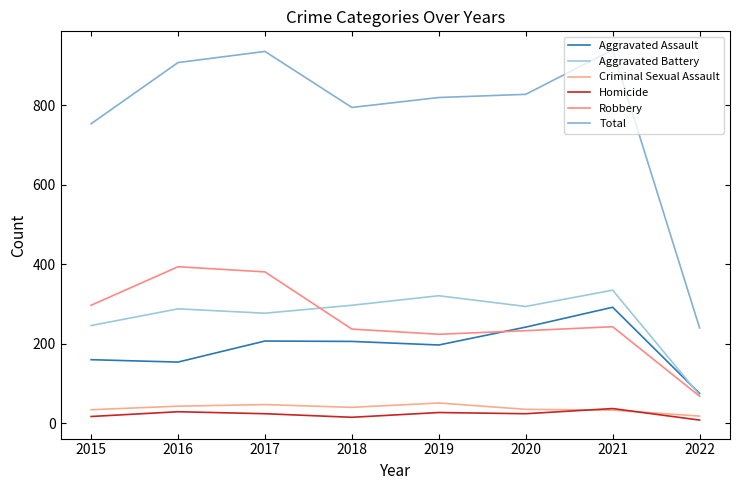

Reading left to right, list all the values displayed in this chart.

Aggravated Assault: 2015=160	2016=154	2017=207	2018=206	2019=197	2020=242	2021=292	2022=75
Aggravated Battery: 2015=246	2016=288	2017=277	2018=297	2019=321	2020=294	2021=335	2022=71
Criminal Sexual Assault: 2015=34	2016=43	2017=47	2018=40	2019=51	2020=35	2021=33	2022=18
Homicide: 2015=17	2016=29	2017=24	2018=15	2019=27	2020=24	2021=37	2022=8
Robbery: 2015=297	2016=394	2017=381	2018=237	2019=224	2020=233	2021=243	2022=68
Total: 2015=754	2016=908	2017=936	2018=795	2019=820	2020=828	2021=940	2022=240